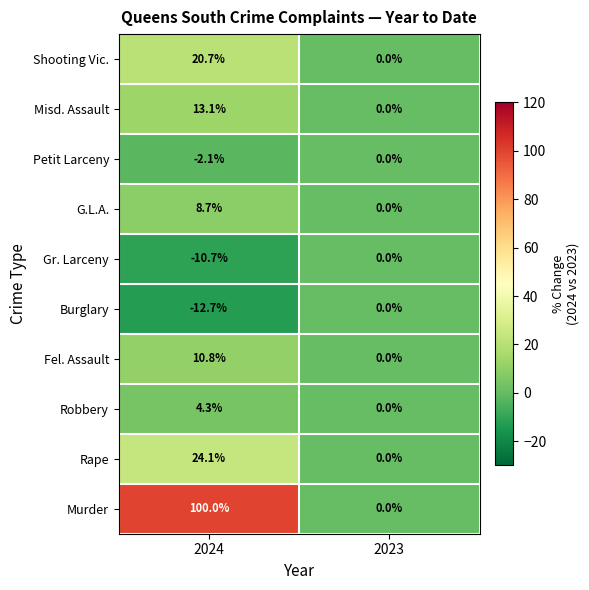

At which category is the sum across all series the highest?

2024